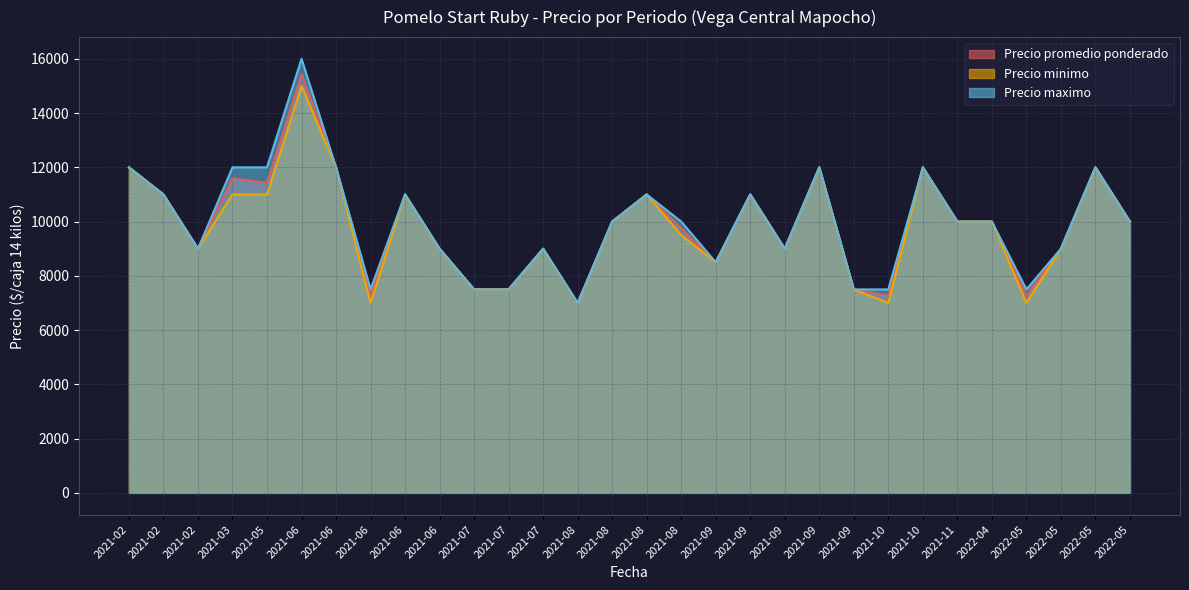

What is the maximum value for Precio maximo?

16000